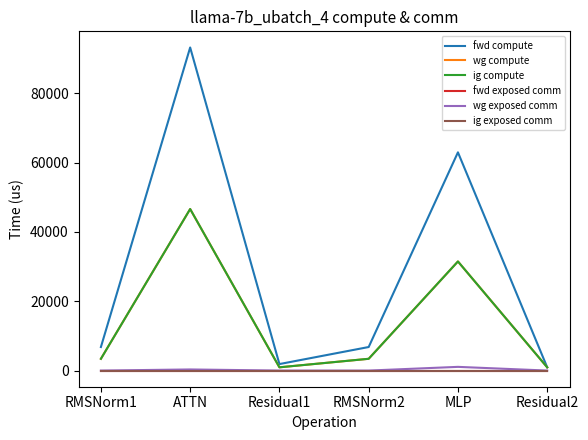

Does the chart have visible grid lines?

No